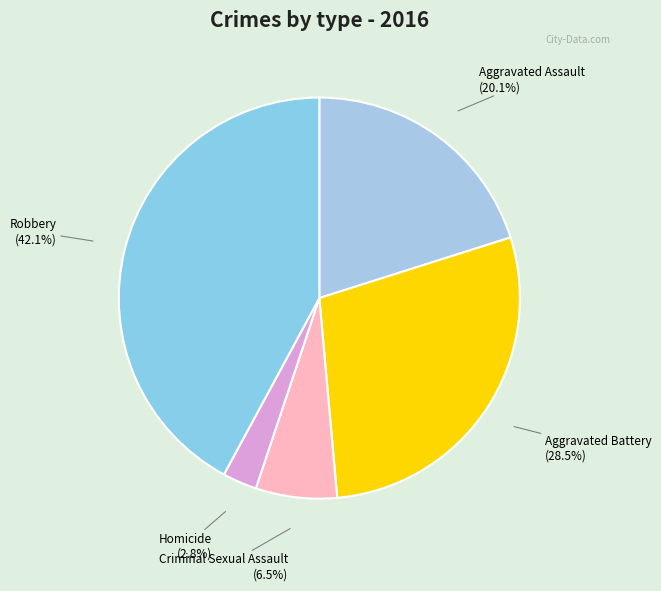

Approximately how many times larger is the value at Aggravated Battery compared to Robbery?

0.7